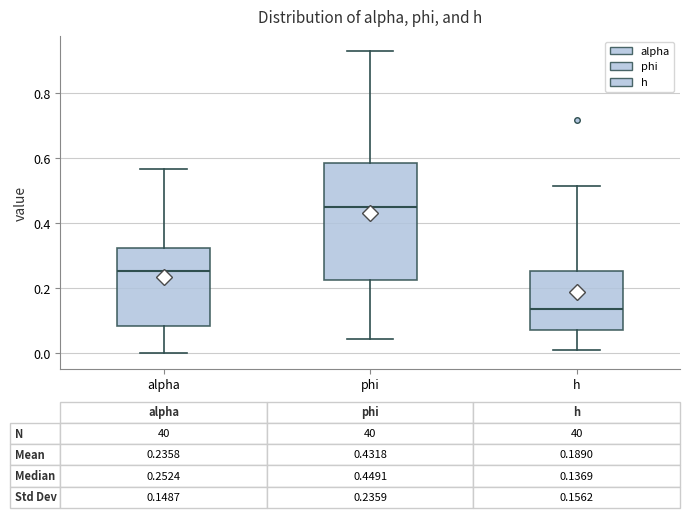

Comparing the boxes themselves (not the whiskers), which one is the tallest?

phi